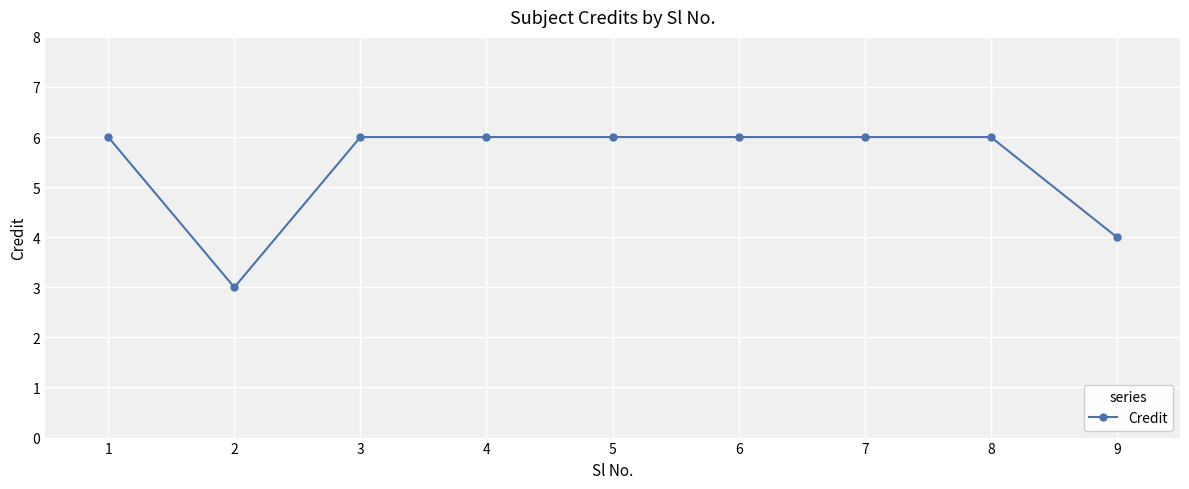

What is the difference between the maximum and minimum values?

3